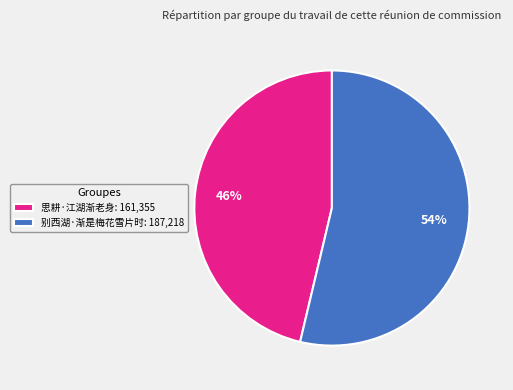

Is there any slice that represents more than half of the pie?

Yes